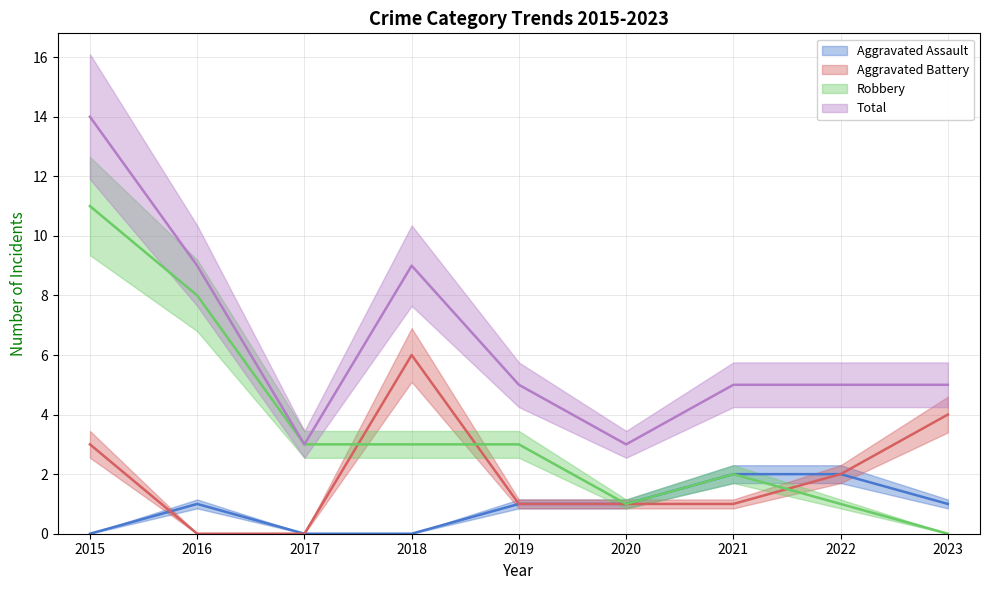

Is this an area chart (filled region under the line)?

No